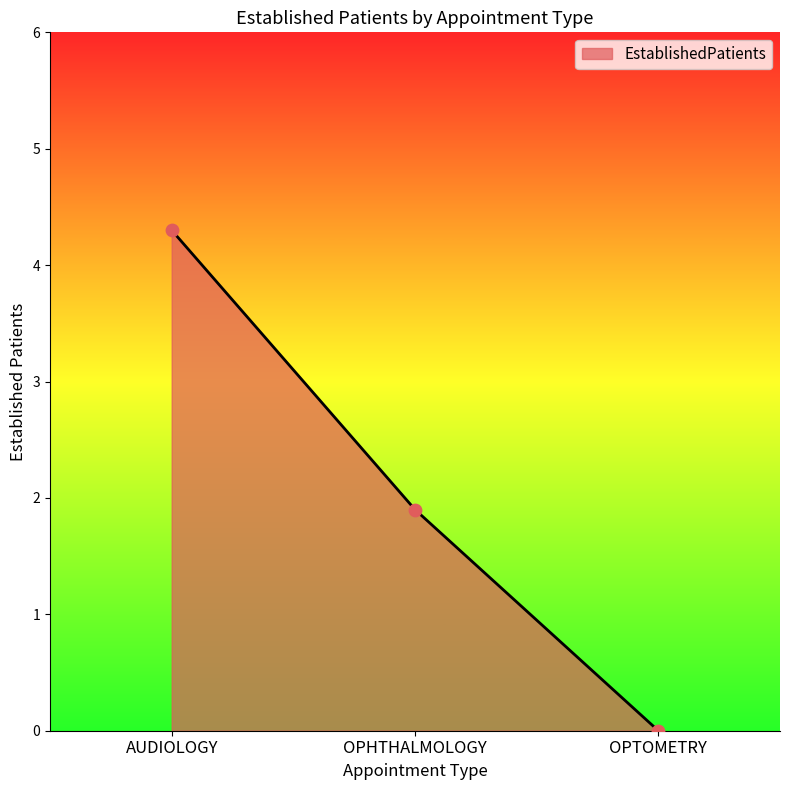

What is the change in value from AUDIOLOGY to OPHTHALMOLOGY?

-2.4